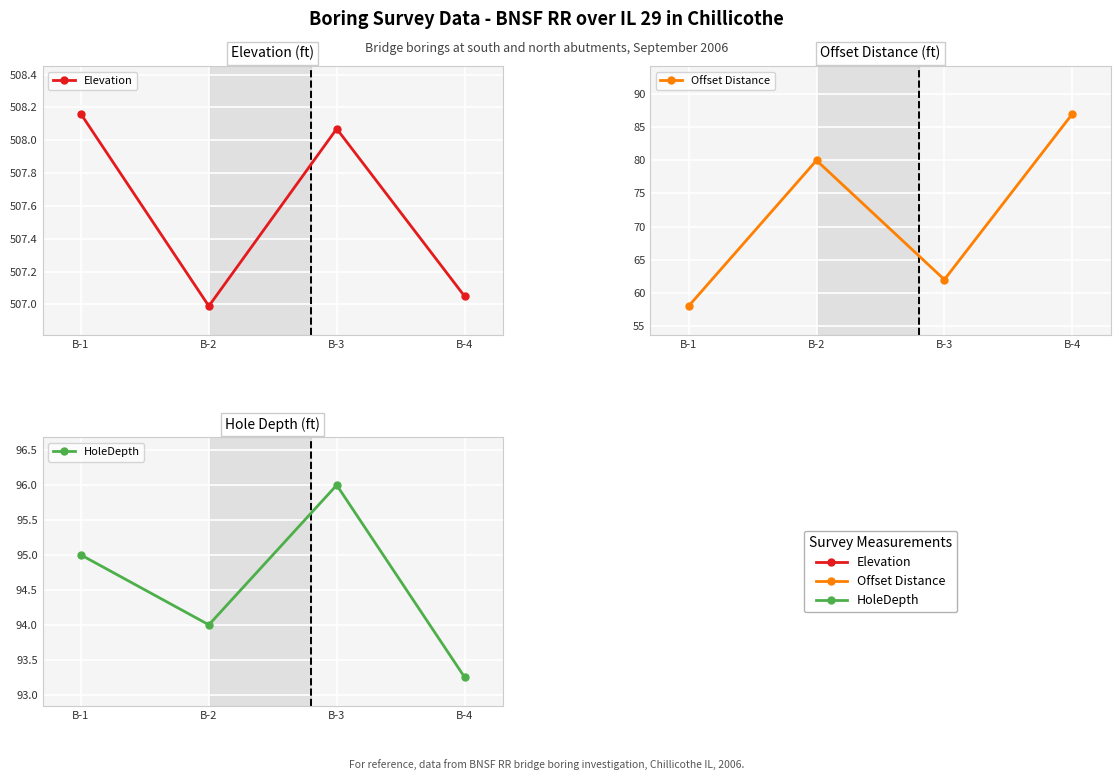

Is it true that Elevation equals 142.8 at B-4?

False